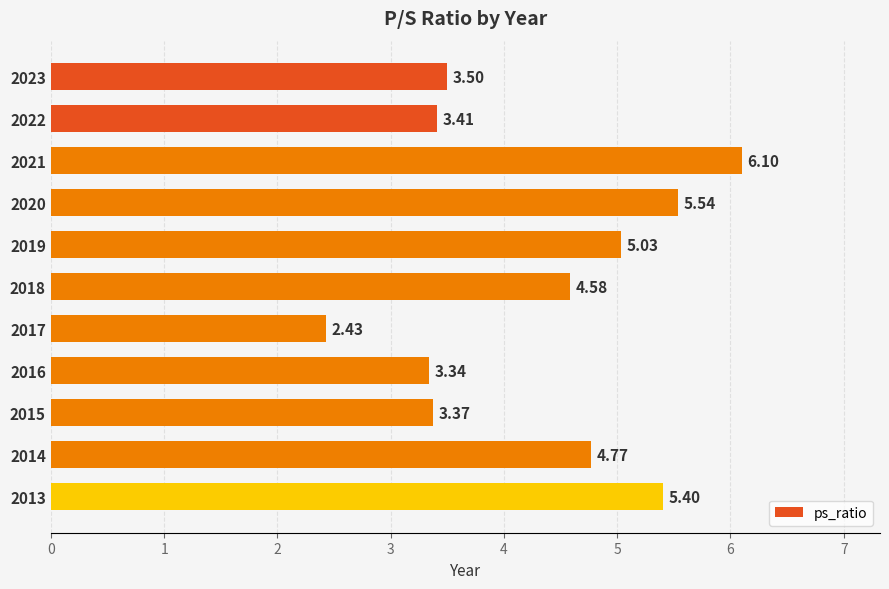

What is the sum of all values?

47.5